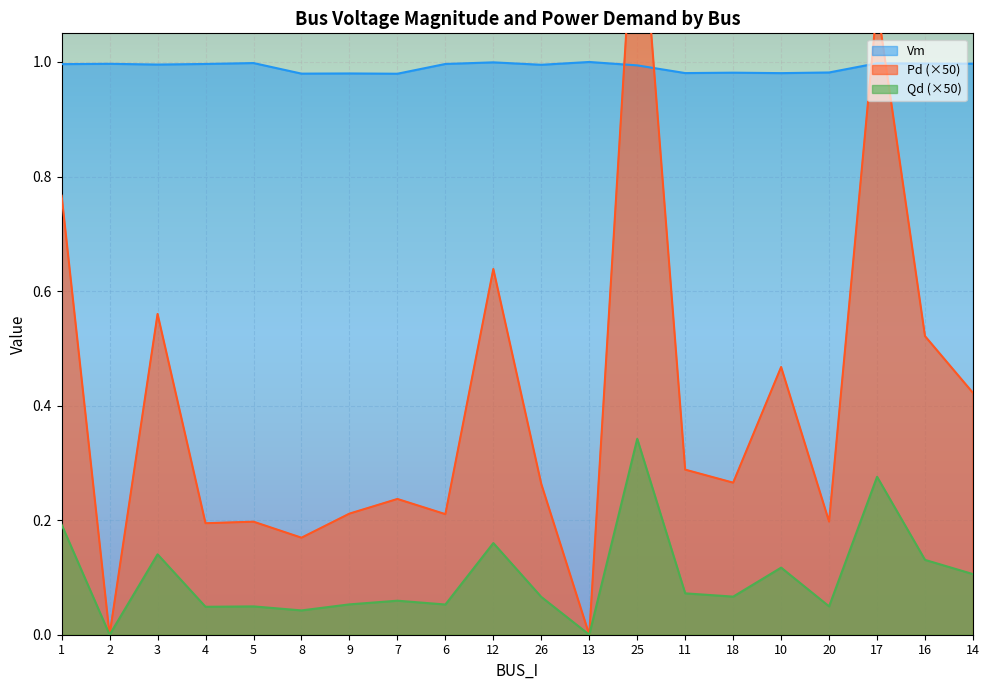

Reading left to right, transcribe all the data shown in this chart.

Vm: 1=1.0	2=1.0	3=1.0	4=1.0	5=1.0	8=1.0	9=1.0	7=1.0	6=1.0	12=1.0	26=1.0	13=1.0	25=1.0	11=1.0	18=1.0	10=1.0	20=1.0	17=1.0	16=1.0	14=1.0
Pd: 1=0.8	2=0.0	3=0.6	4=0.2	5=0.2	8=0.2	9=0.2	7=0.2	6=0.2	12=0.6	26=0.3	13=0.0	25=1.4	11=0.3	18=0.3	10=0.5	20=0.2	17=1.1	16=0.5	14=0.4
Qd: 1=0.2	2=0.0	3=0.1	4=0.0	5=0.0	8=0.0	9=0.1	7=0.1	6=0.1	12=0.2	26=0.1	13=0.0	25=0.3	11=0.1	18=0.1	10=0.1	20=0.0	17=0.3	16=0.1	14=0.1